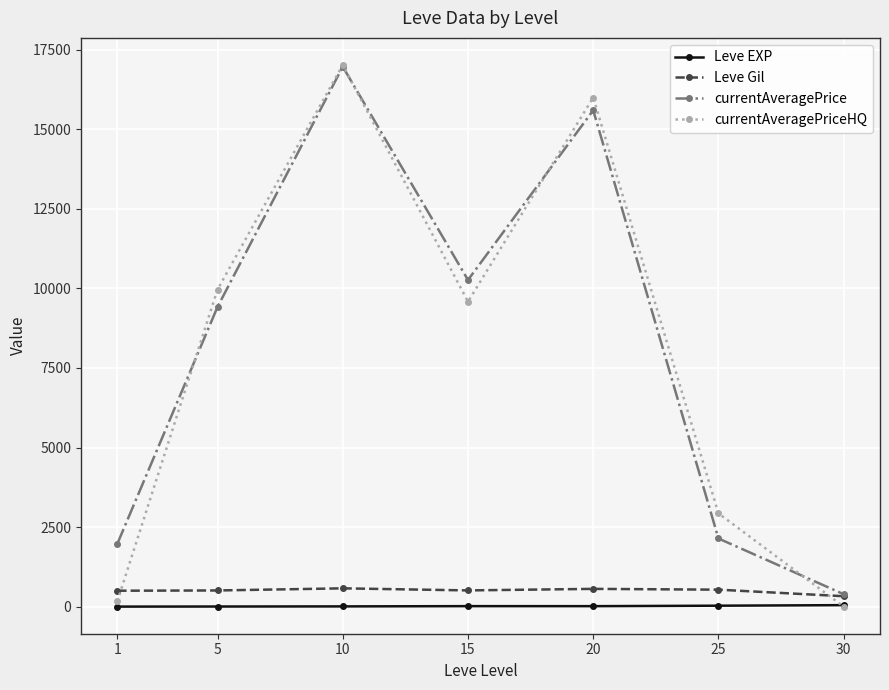

How many lines are shown in the chart?

4